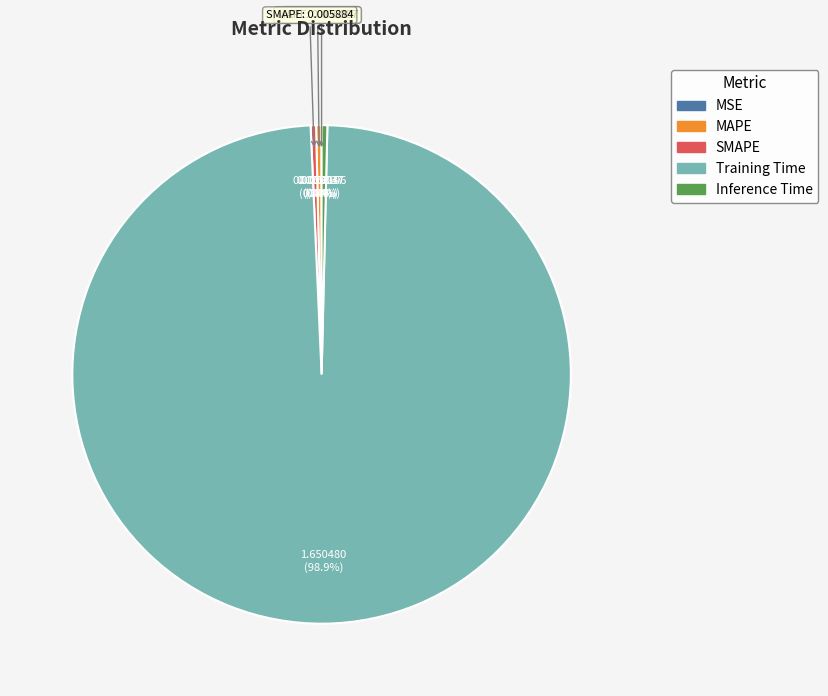

Does any single category account for the majority?

Yes